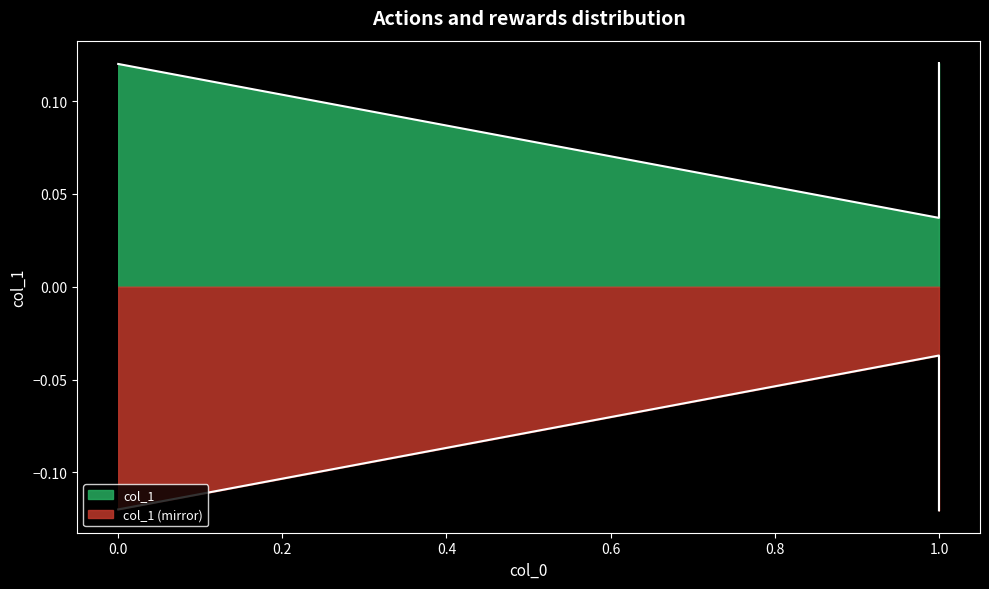

Reading left to right, list all the values displayed in this chart.

0.1	0.0	0.1